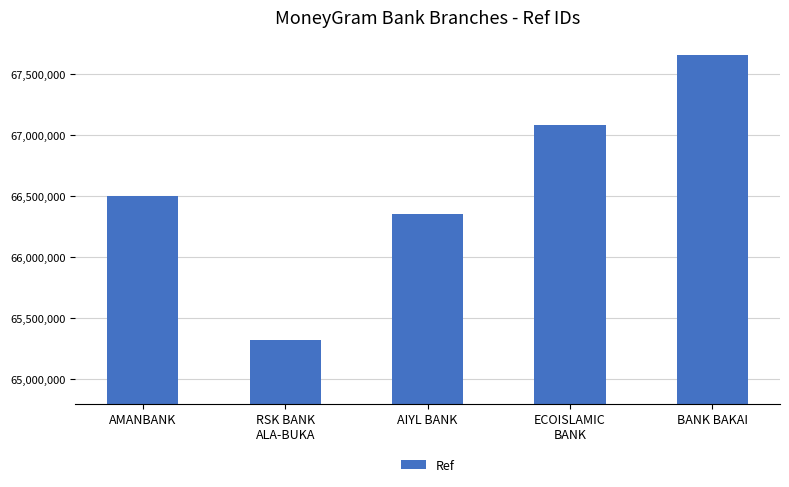

What position from the left is AIYL BANK?

3